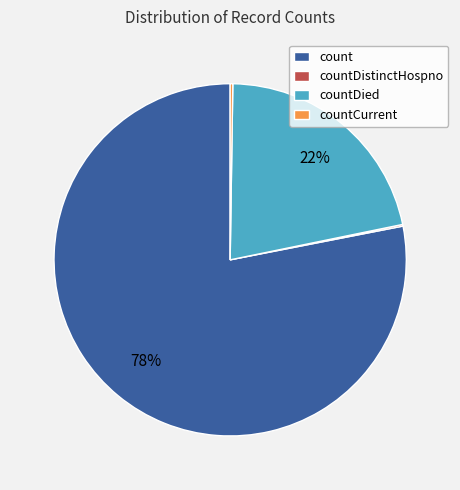

Combined, do countDied and count account for over 50%?

Yes